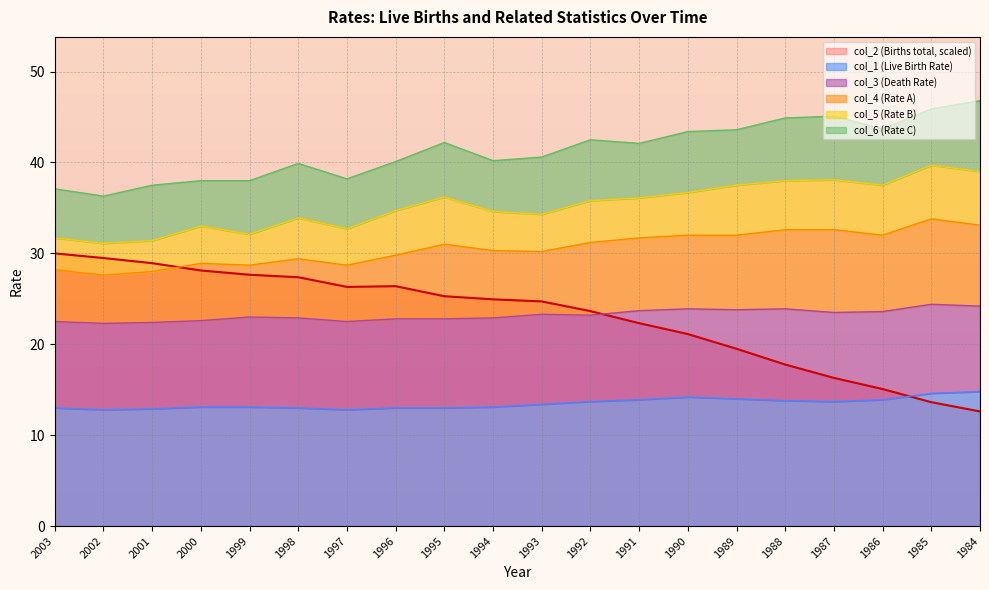

True or false: col_1 (Live Birth Rate) and col_2 (Births total, scaled) cross at least once.

True